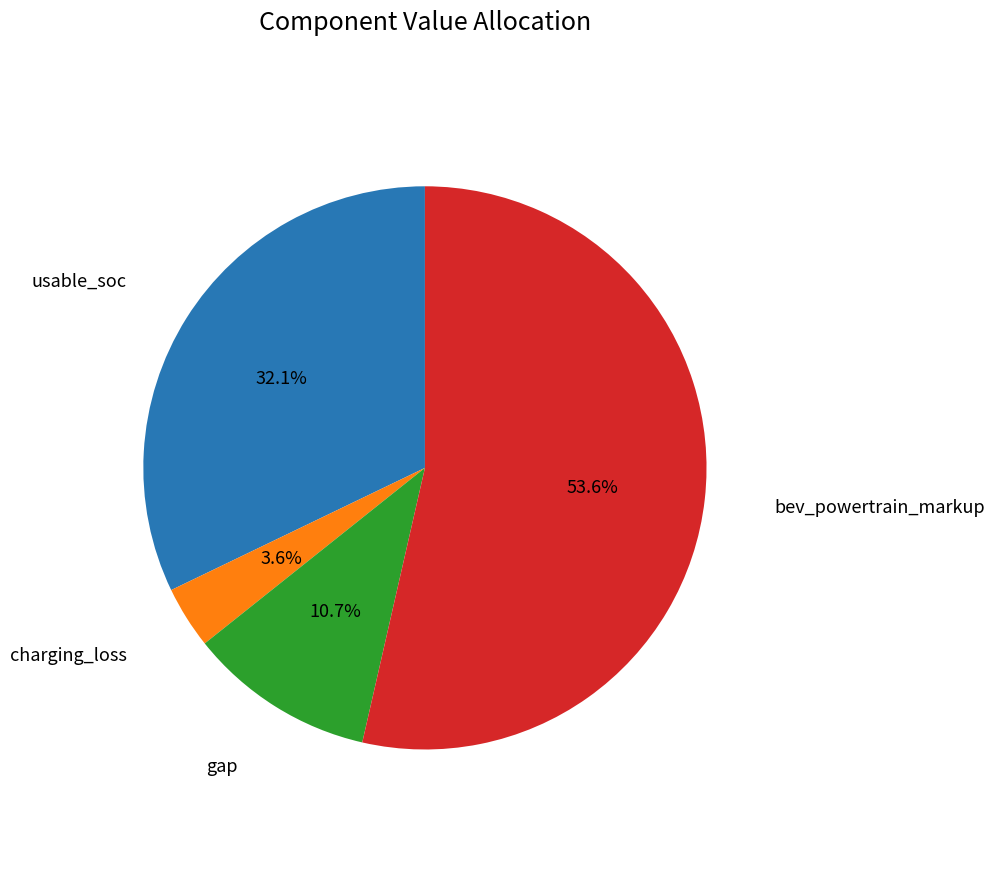

Does any single category account for the majority?

Yes